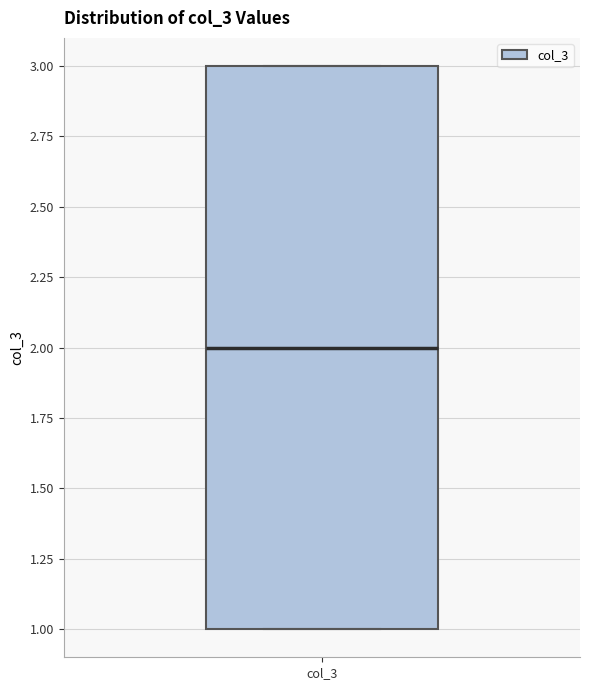

Where is the upper edge of the box for col_3 on the y-axis? The values are not printed on the chart, so give them approximately, as read against the axis.

3